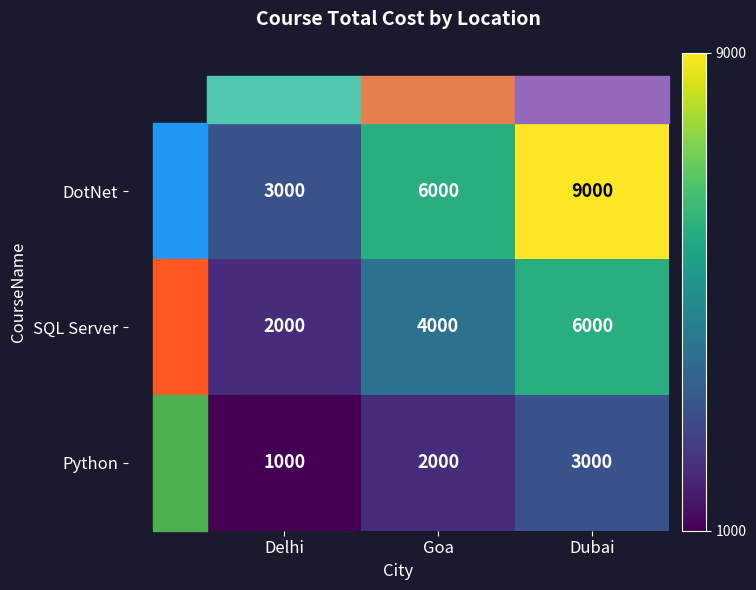

Which series has the largest total across all categories?

DotNet